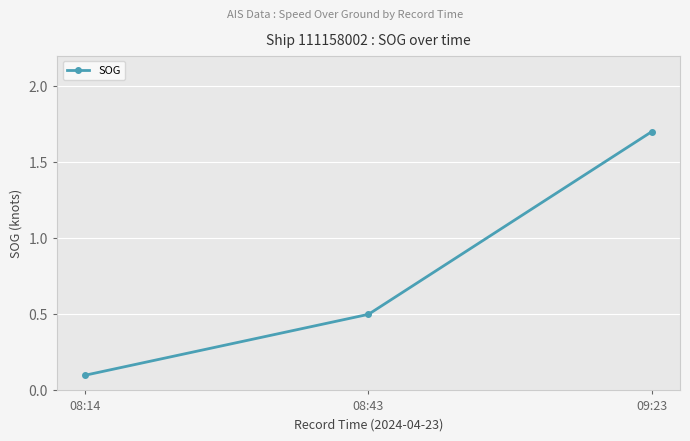

Reading left to right, what are all the values shown in this chart?

0.1	0.5	1.7